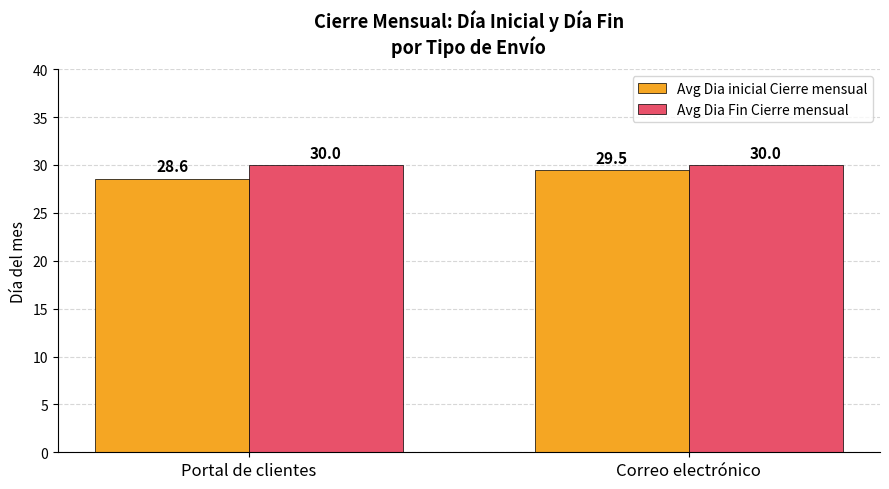

Which series has the largest total across all categories?

Avg Dia Fin Cierre mensual